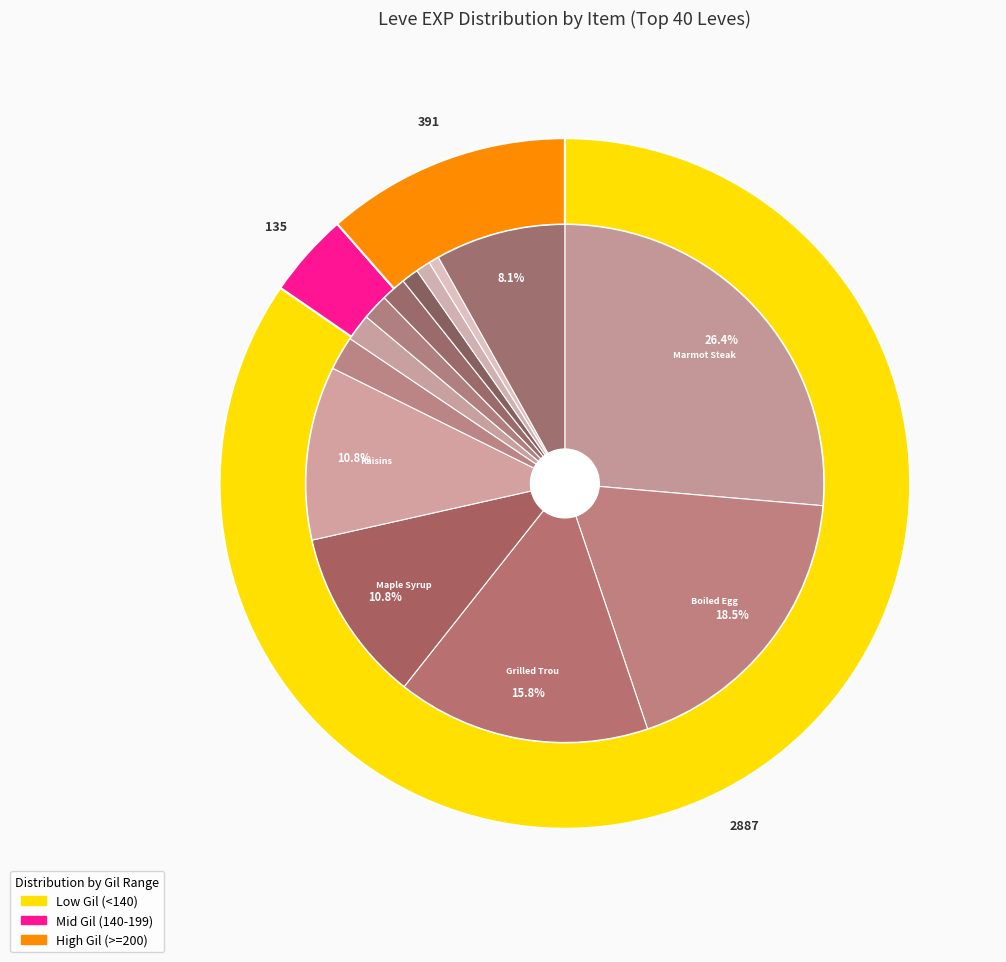

The Grape Juice slice represents 1% of the pie. True or false?

False